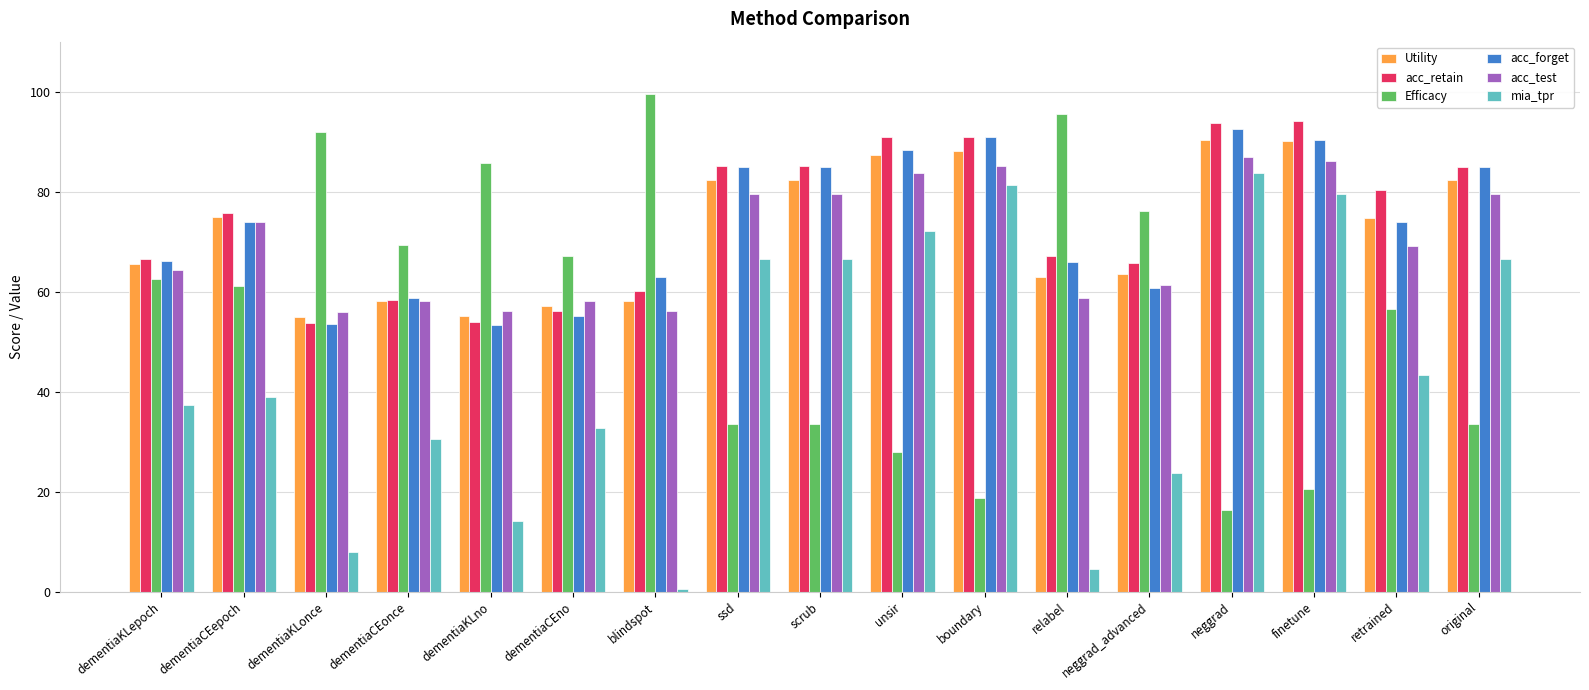

What is the spread (max minus min) of values at dementiaKLno?

71.7